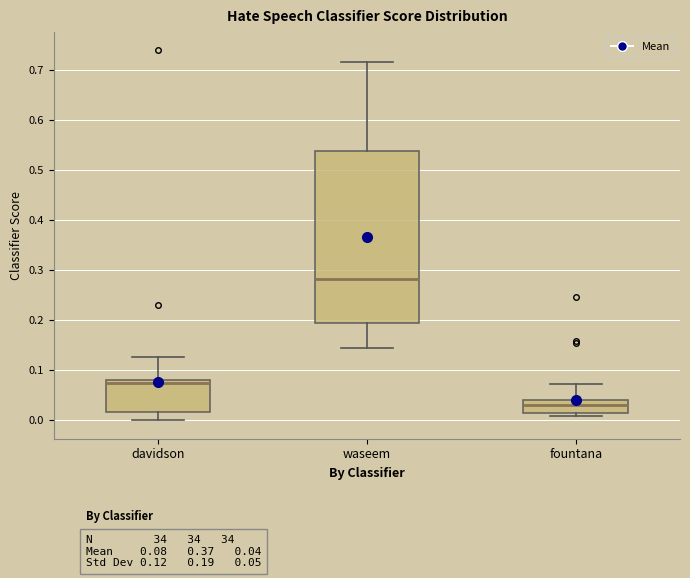

Which box has the lowest median line?

fountana